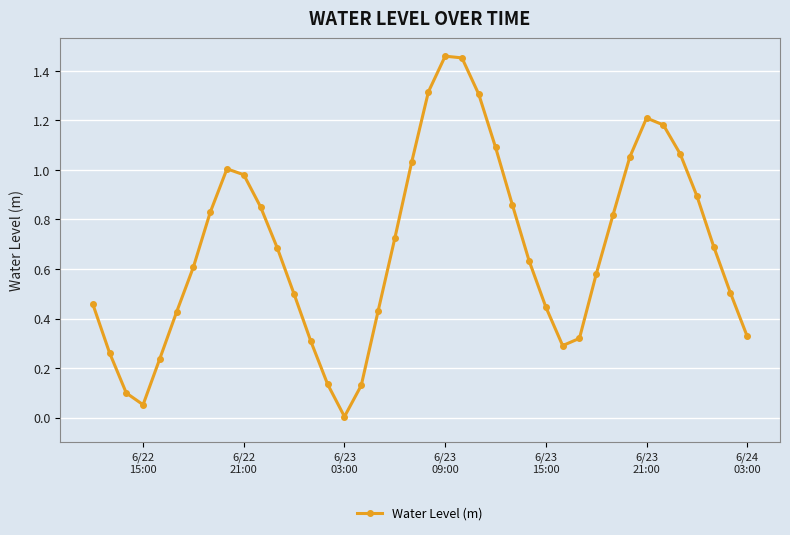

What is the difference between the maximum and second lowest values?

1.4